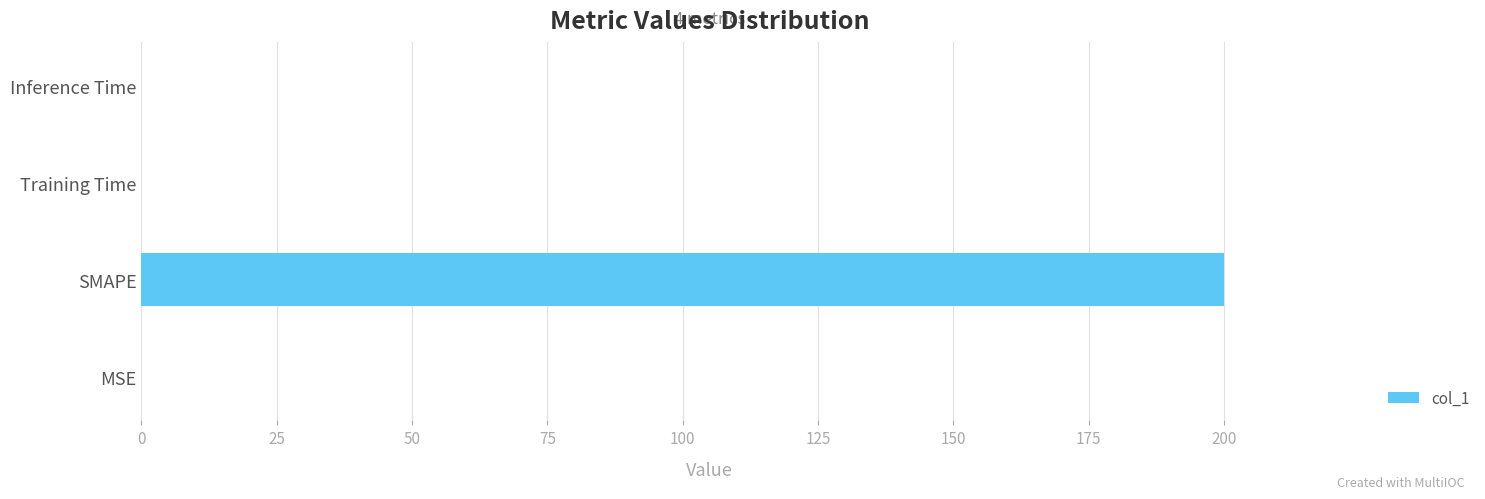

What is the greatest value displayed?

200.0